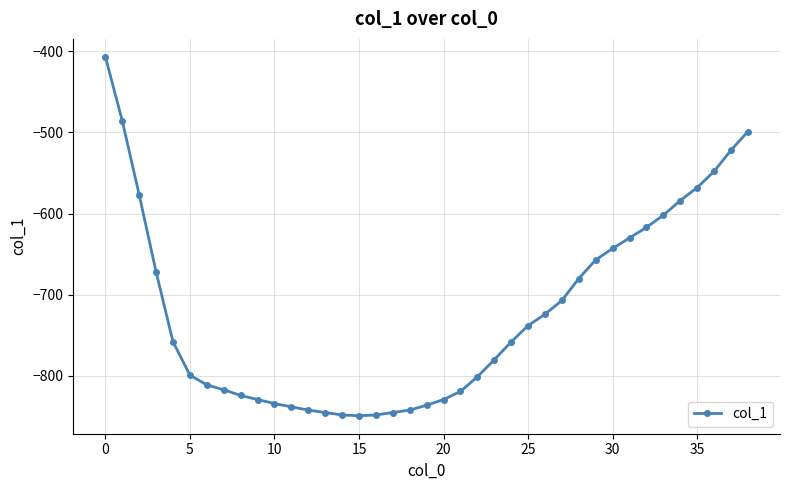

What is the minimum value shown in the chart?

-849